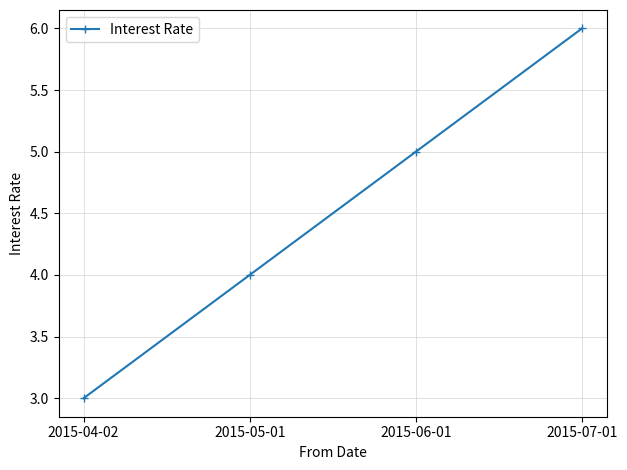

What is the difference between the maximum and minimum values?

3